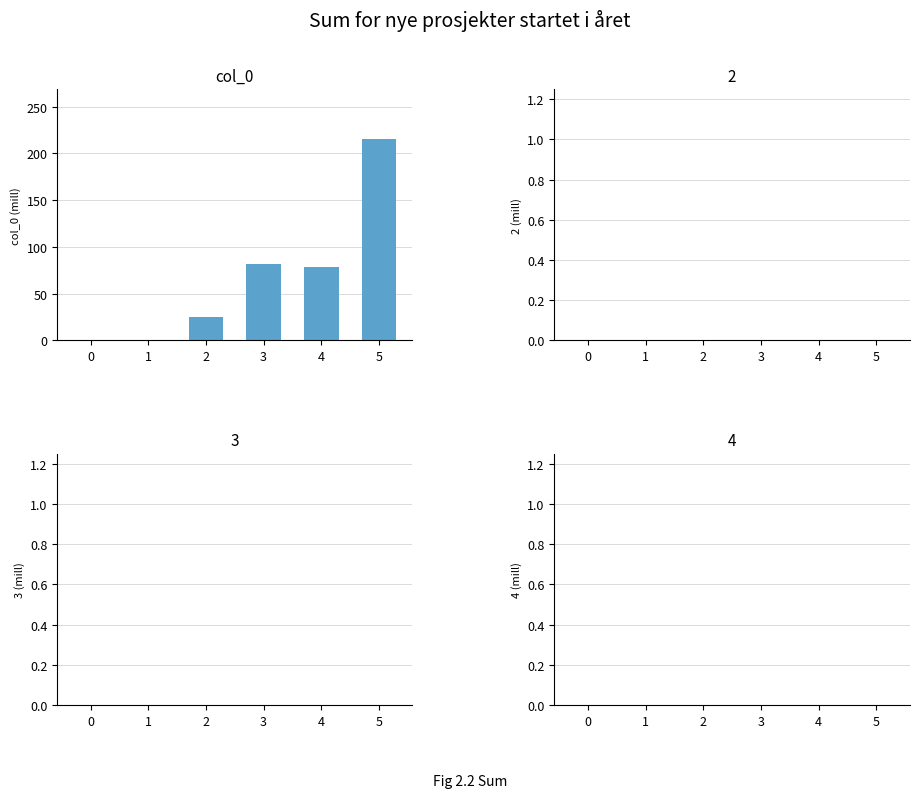

Is it true that the value at 5 is 215?

True